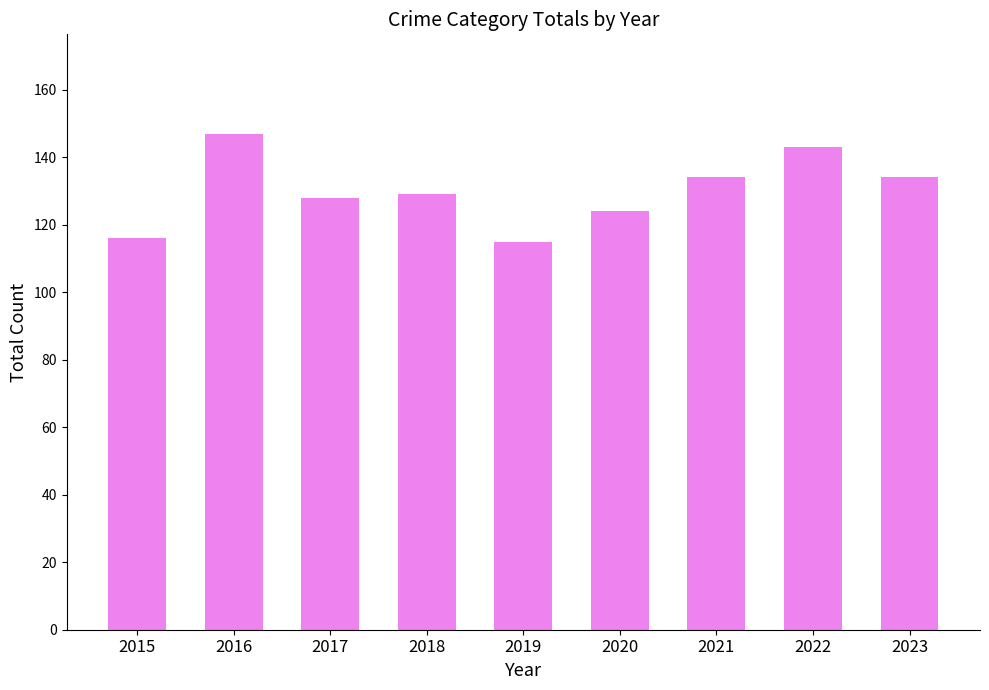

Which category has the highest value across all series?

2016